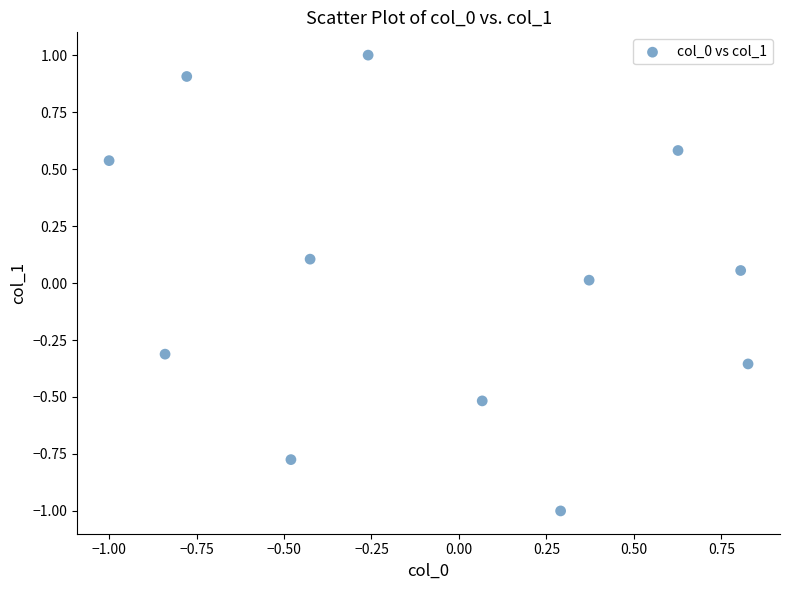

What is the range of Y values (max minus min)?

2.0